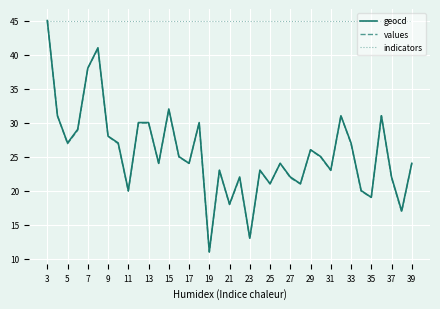

What is the maximum value for geocd?

45.0